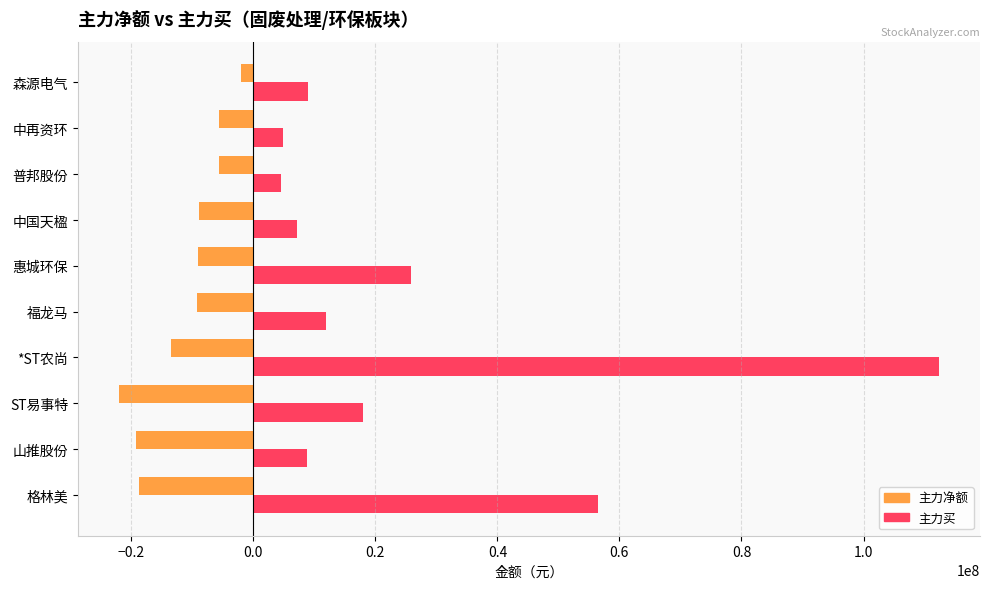

Which series has the largest total across all categories?

主力买